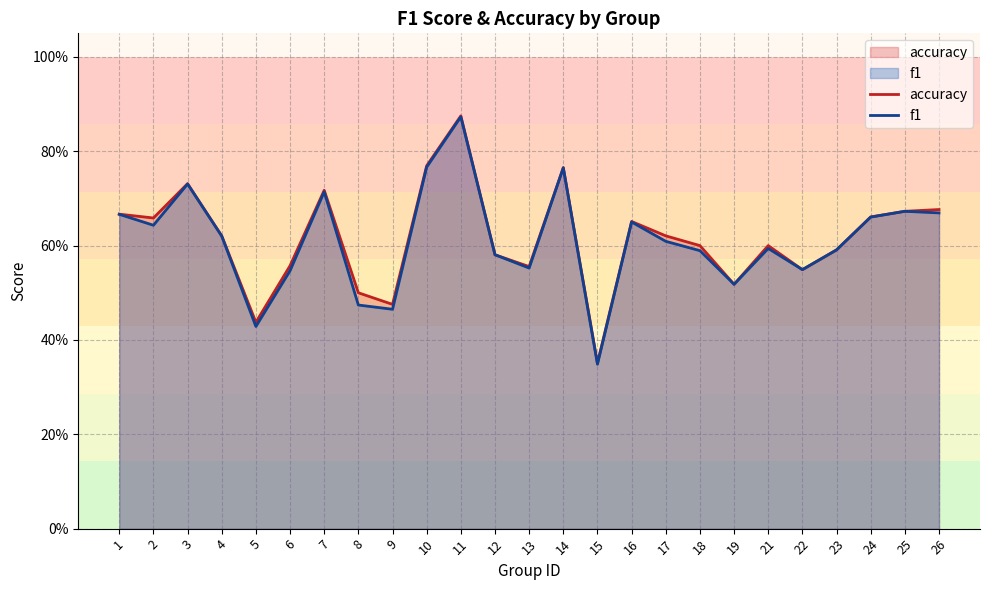

What is the value of the accuracy point at the 11th from the left?

0.9